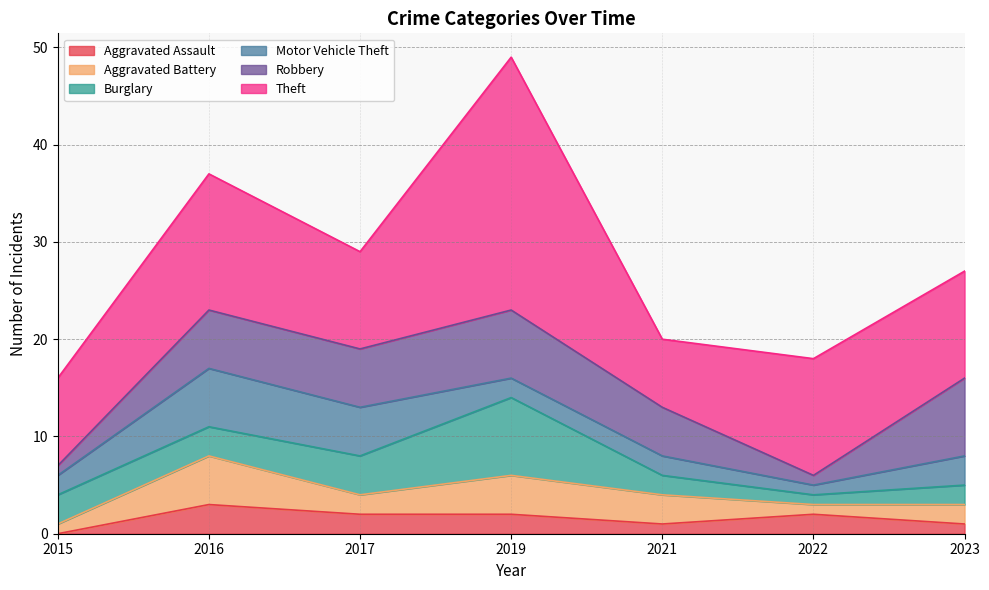

What is the difference between the maximum and minimum values in the Robbery series?

7